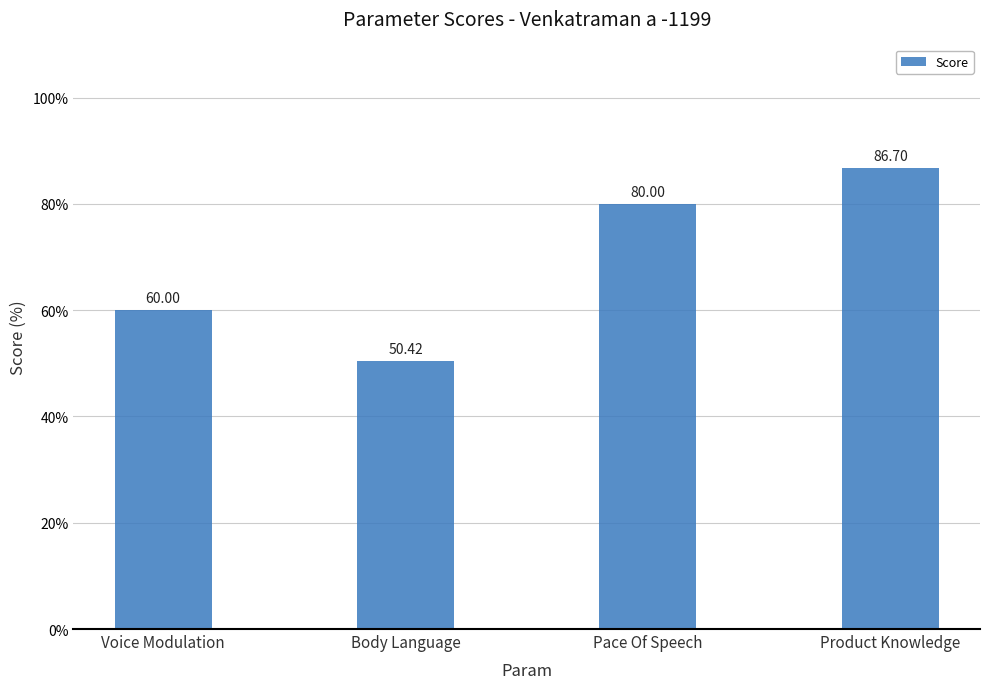

What is the difference between the maximum and minimum values?

36.3